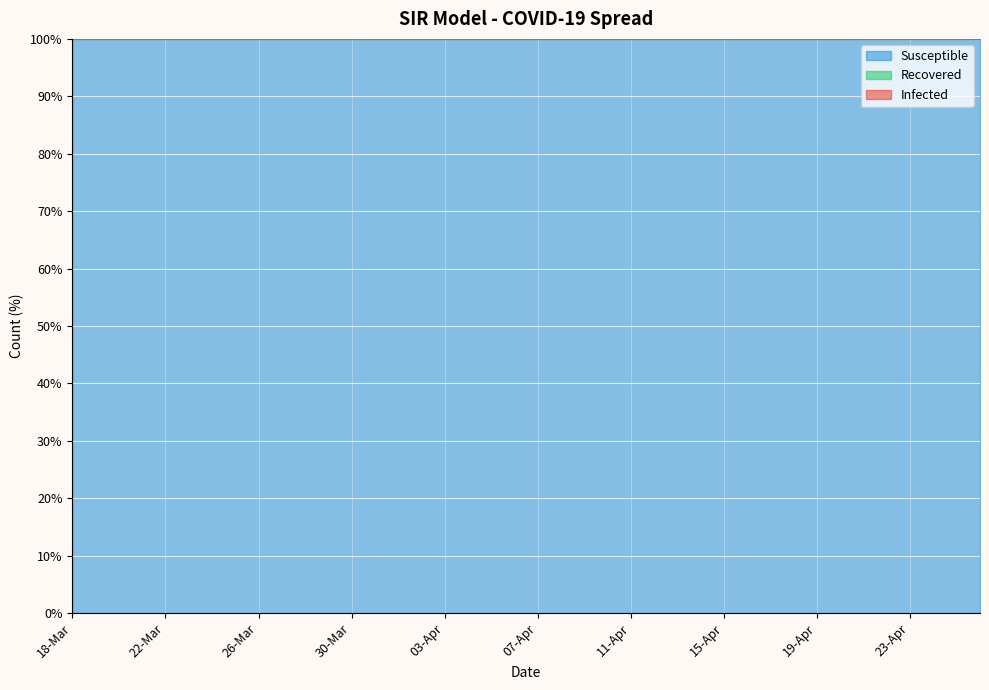

What is the sum of the Infected values at 02-Apr and 17-Apr?

200.0